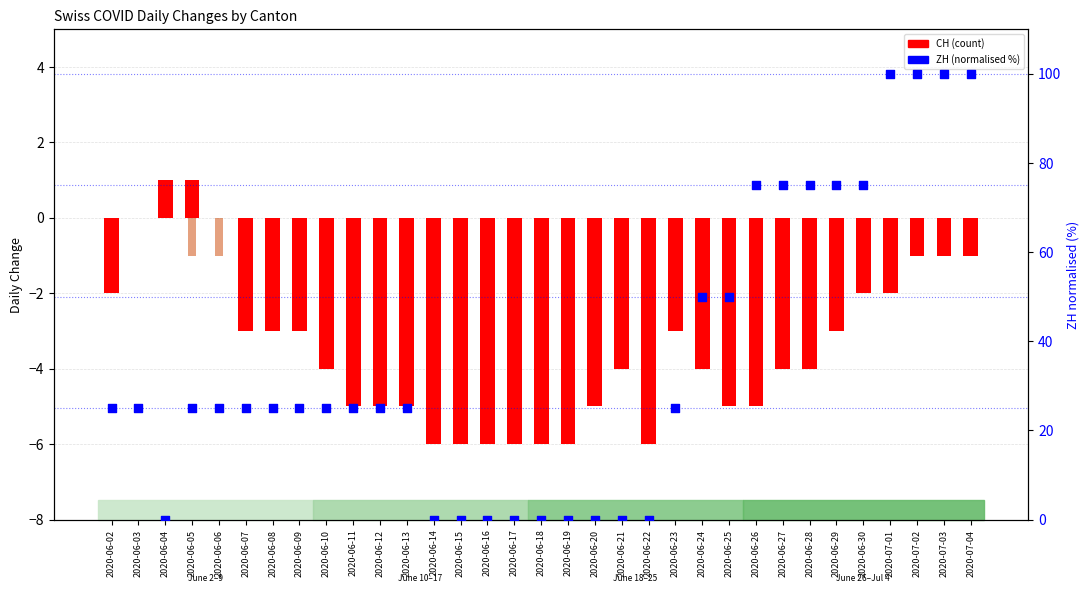

Which series has the largest Y range (max minus min)?

ZH (normalised)